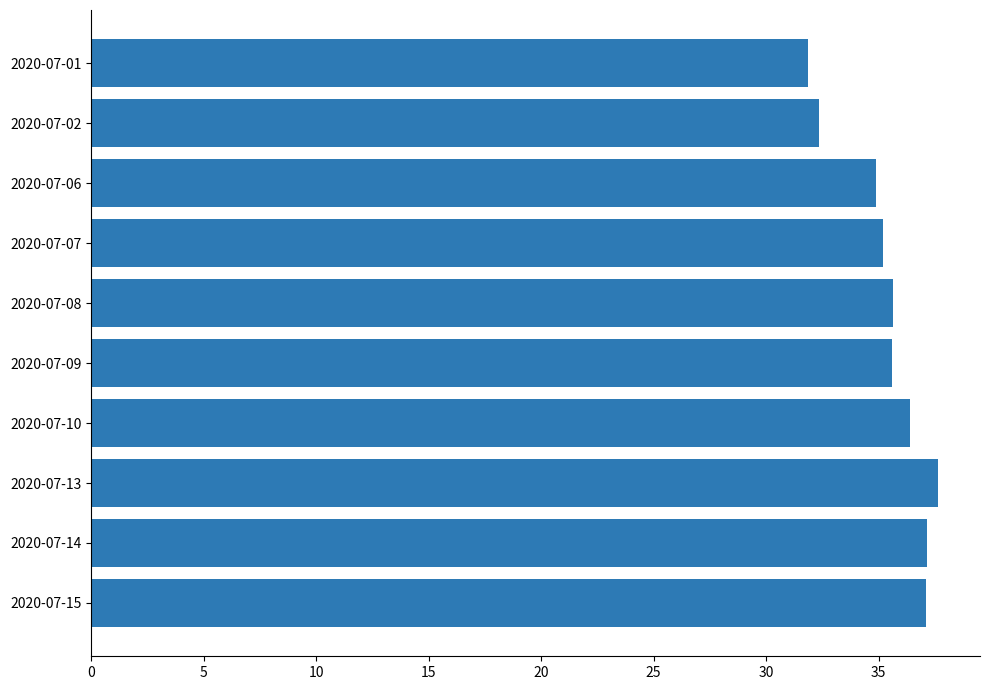

What is the value of the 9th bar from the top?

37.2